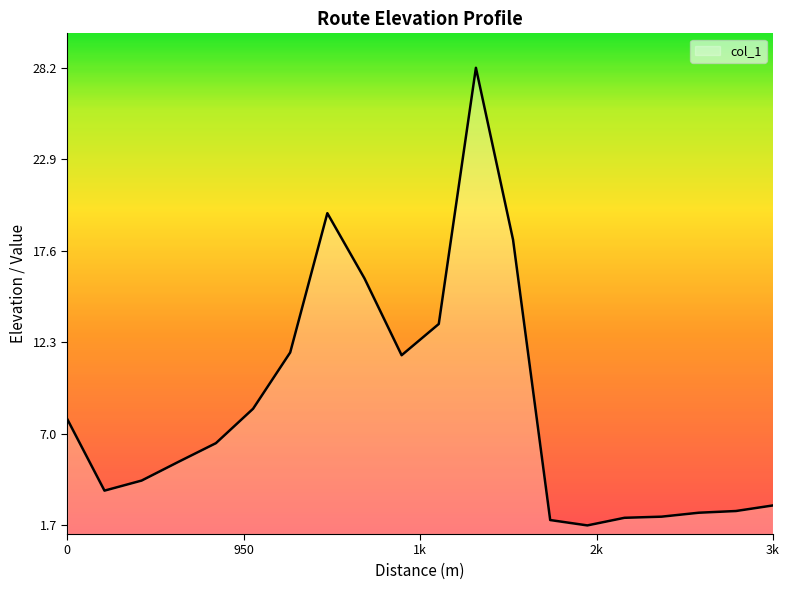

What is the difference between the maximum and minimum values?

26.6